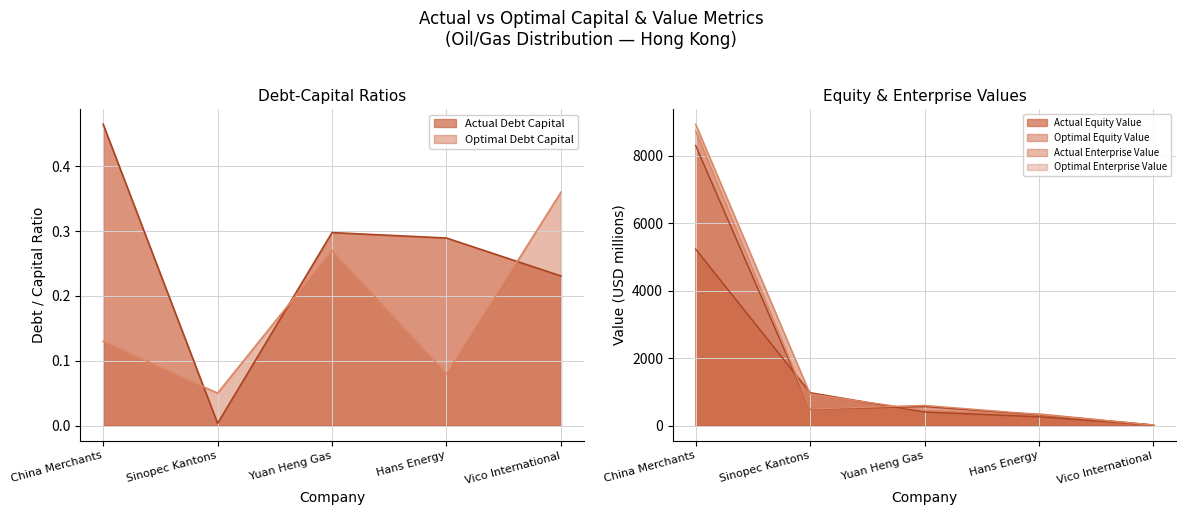

How many lines are shown in the chart?

6